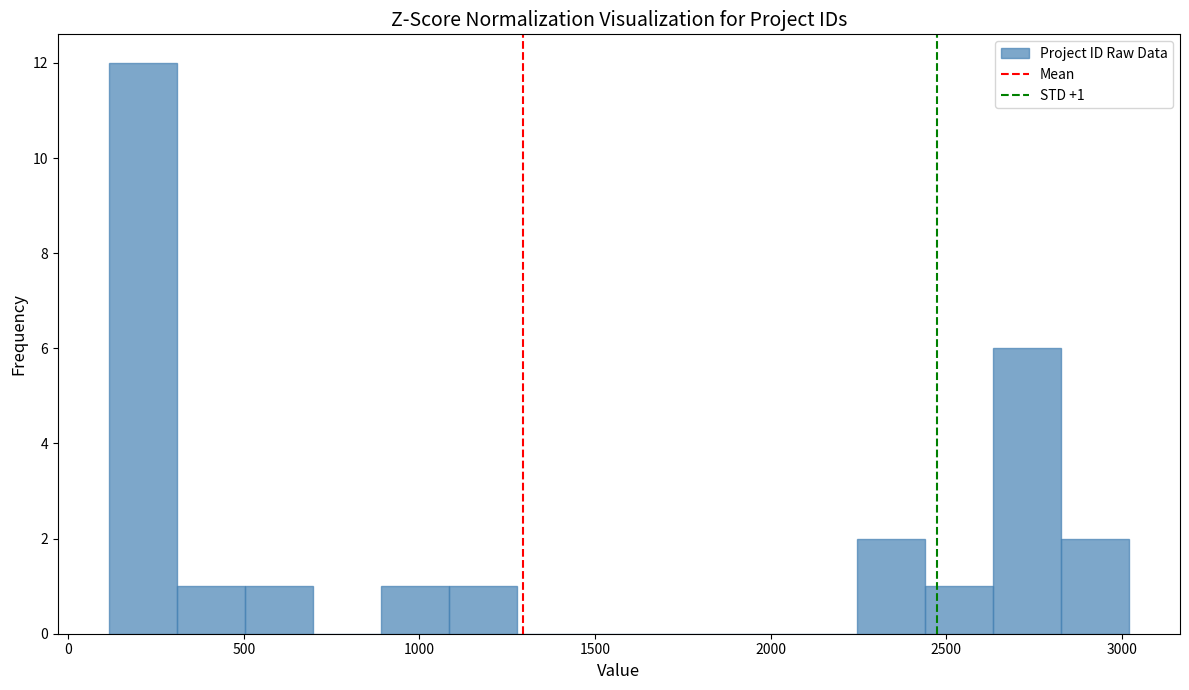

Read against the x-axis, roughly where is the centre of the tallest bar?

200